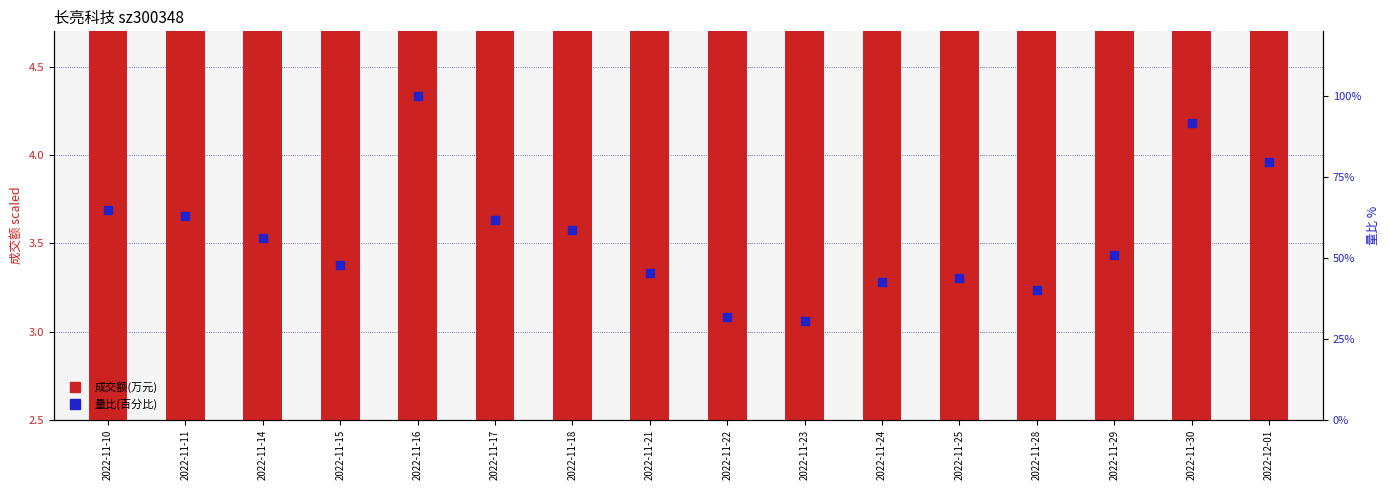

What is the total value across all series at 2022-11-24?

45.8